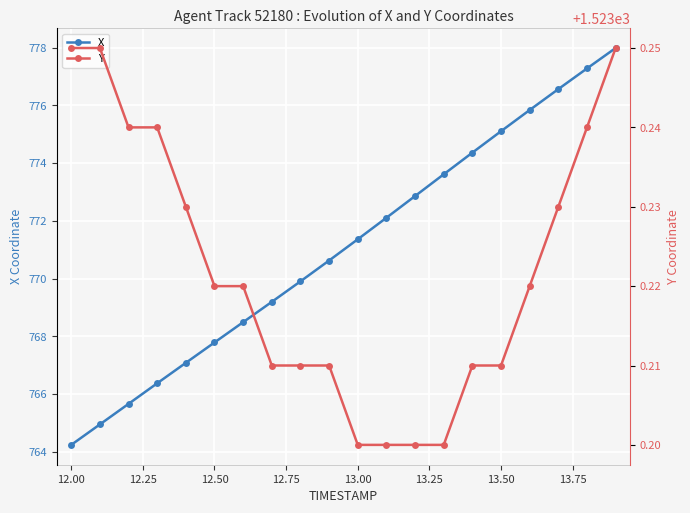

True or false: Y has more than 2 interior local peaks.

False